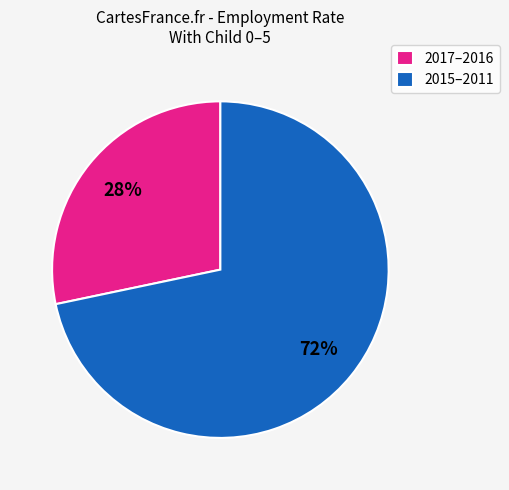

Count the number of slices in the pie.

2